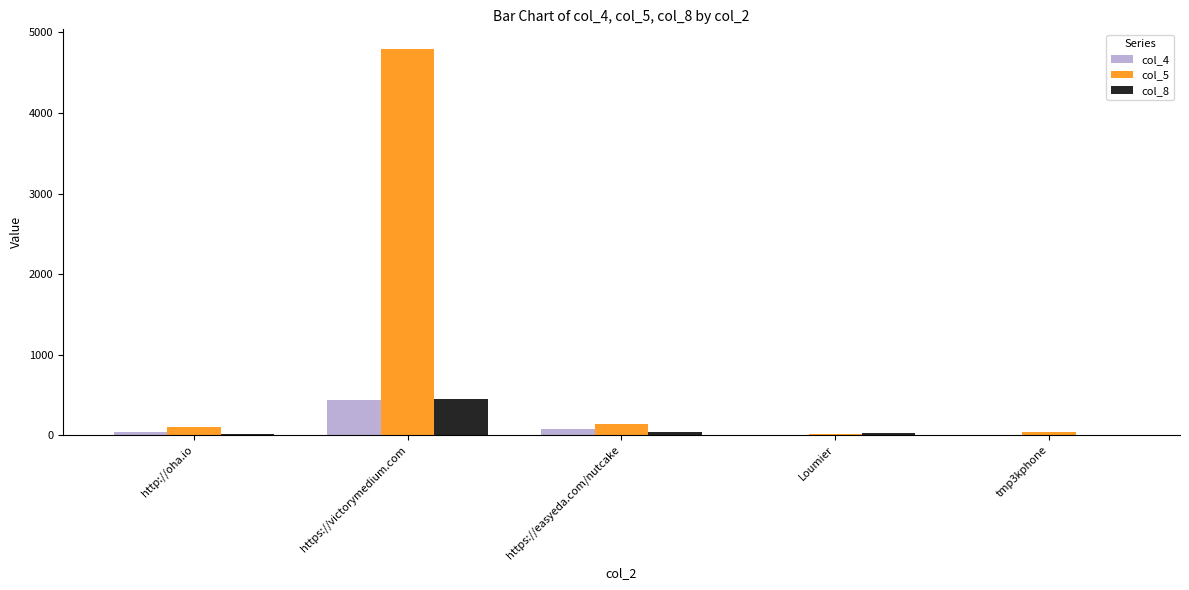

True or false: col_5 has a value of 137 at https://easyeda.com/nutcake.

True